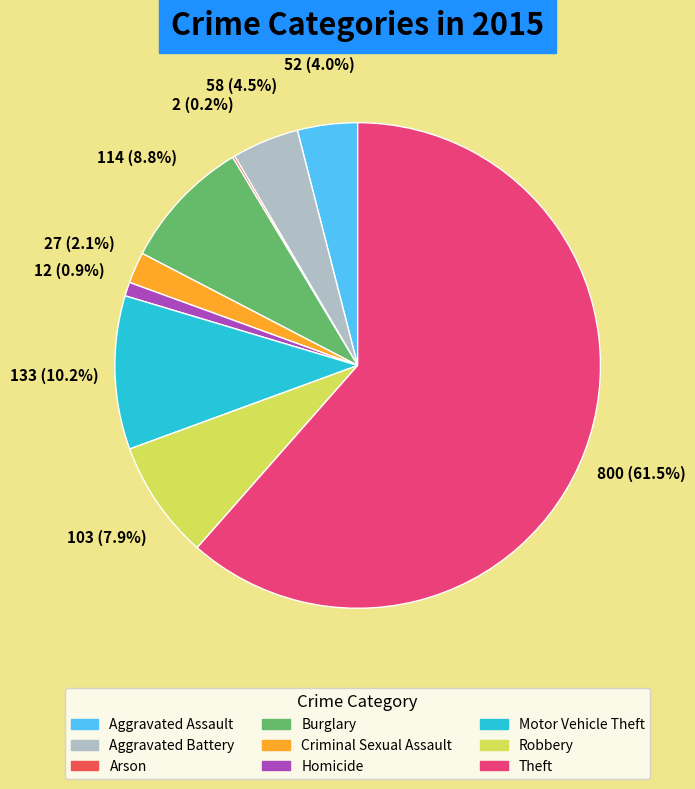

Which slice is the largest?

Theft